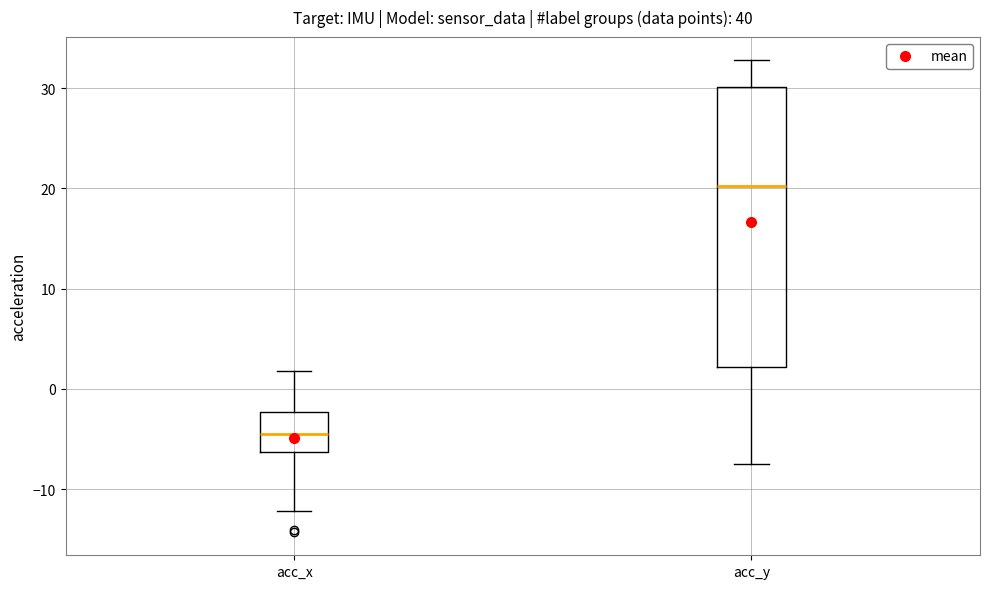

Which box's median line is the highest?

acc_y